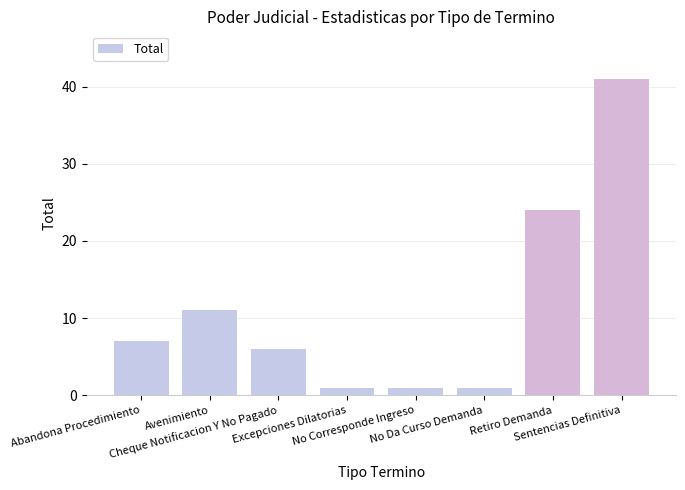

What is the difference between the maximum and minimum values?

40